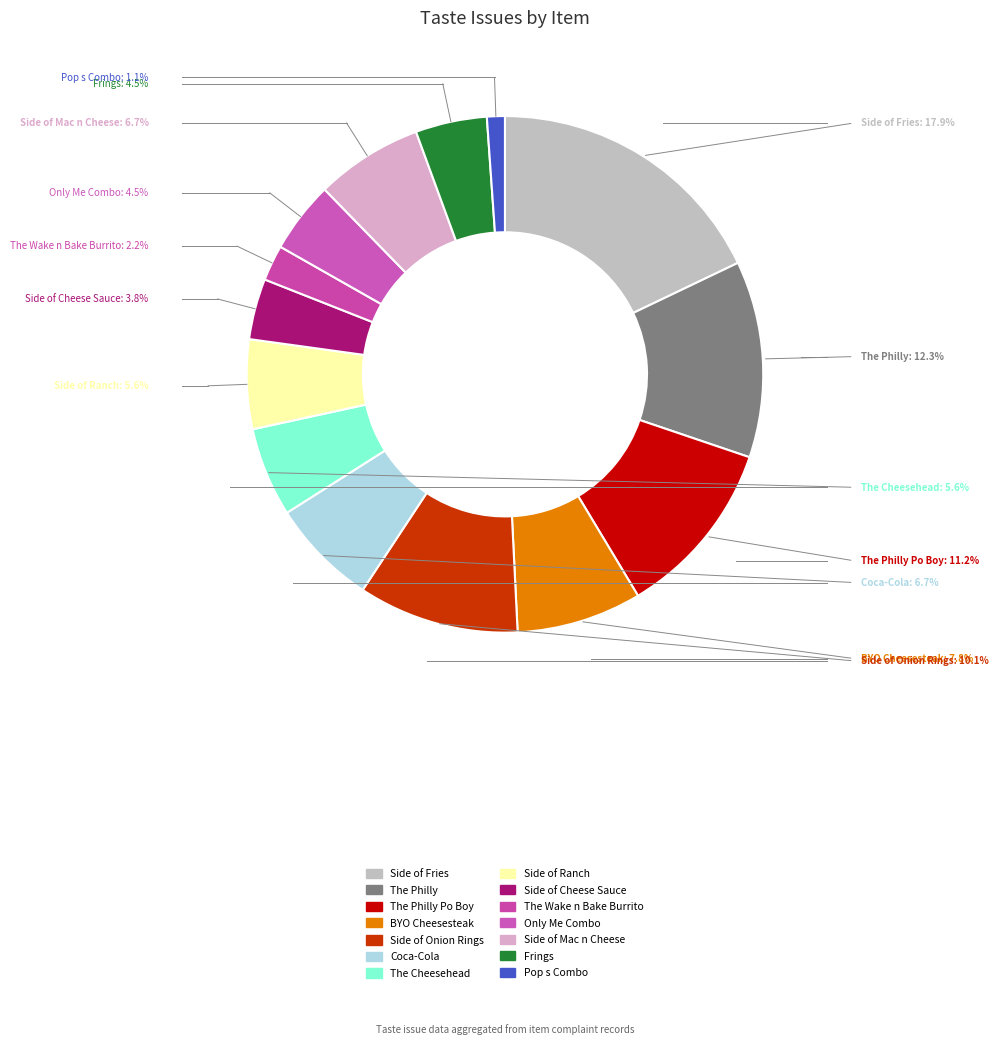

Does Side of Cheese Sauce account for over 50% of the chart?

No